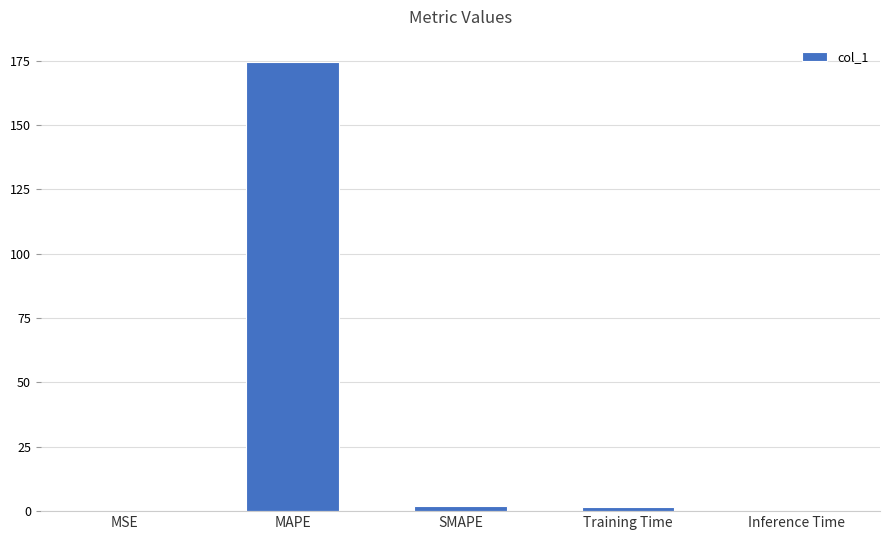

True or false: the data shows 0.0 at Inference Time.

True